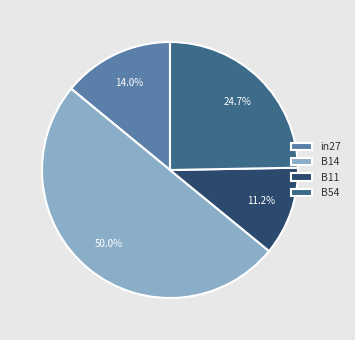

Rank the categories by value from lowest to highest.

B11, in27, B54, B14